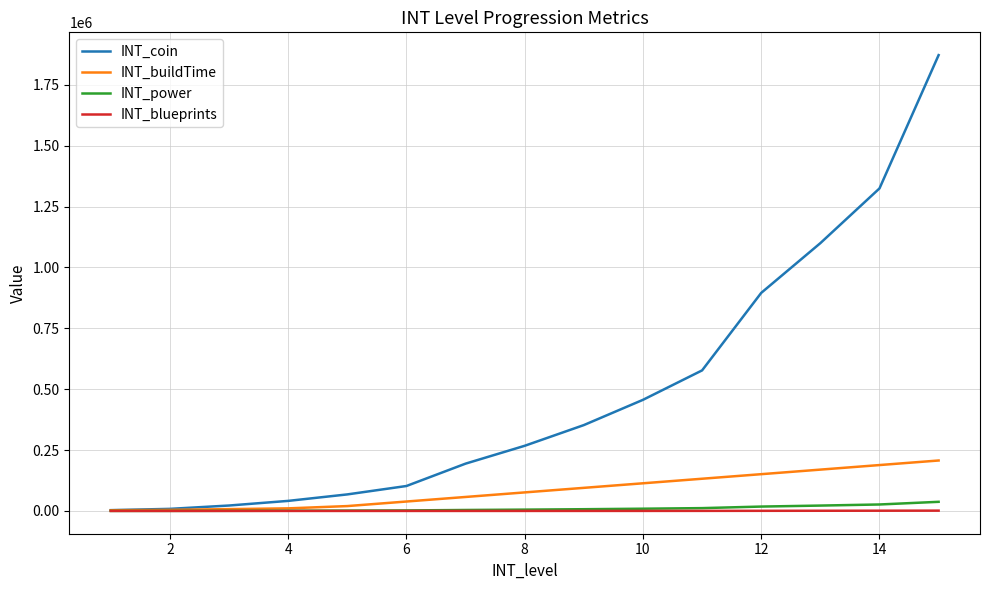

What is the maximum value for INT_power?

37440